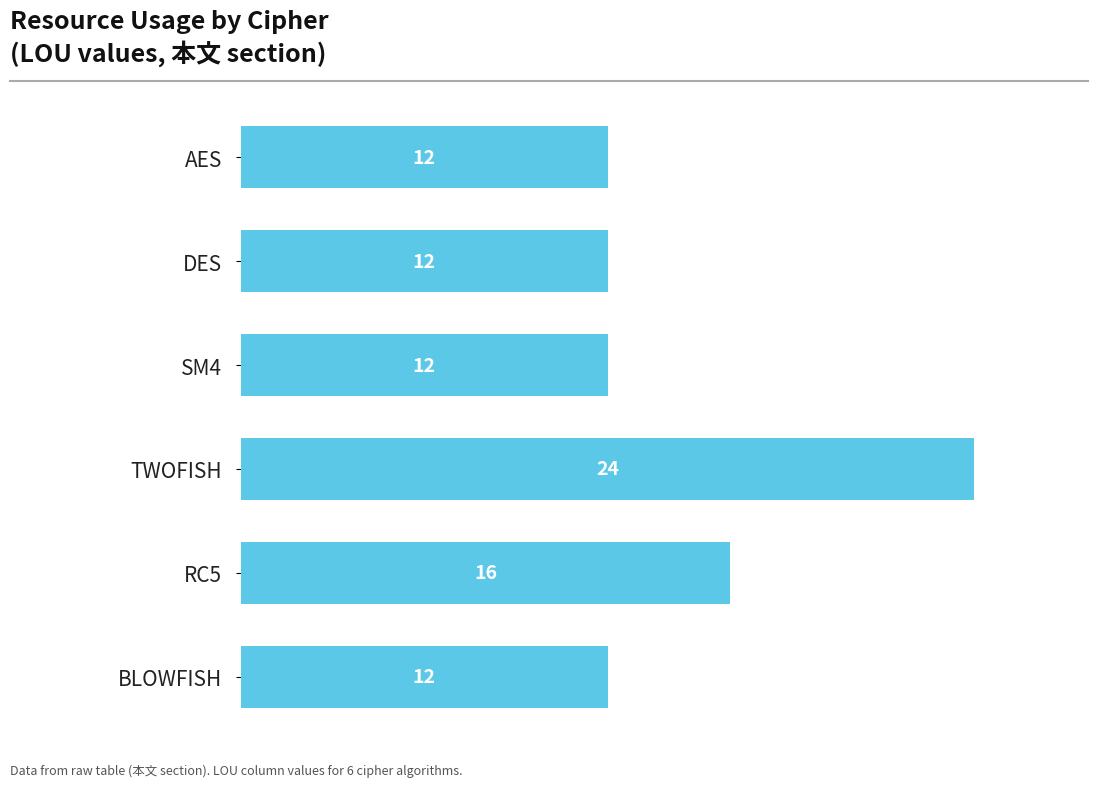

What is the smallest value displayed?

12